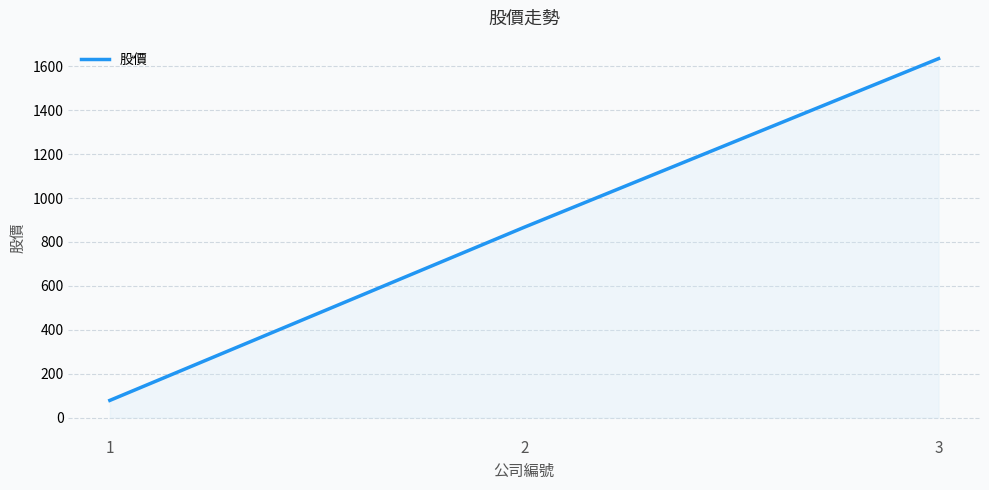

Which category has the highest value across all series?

3